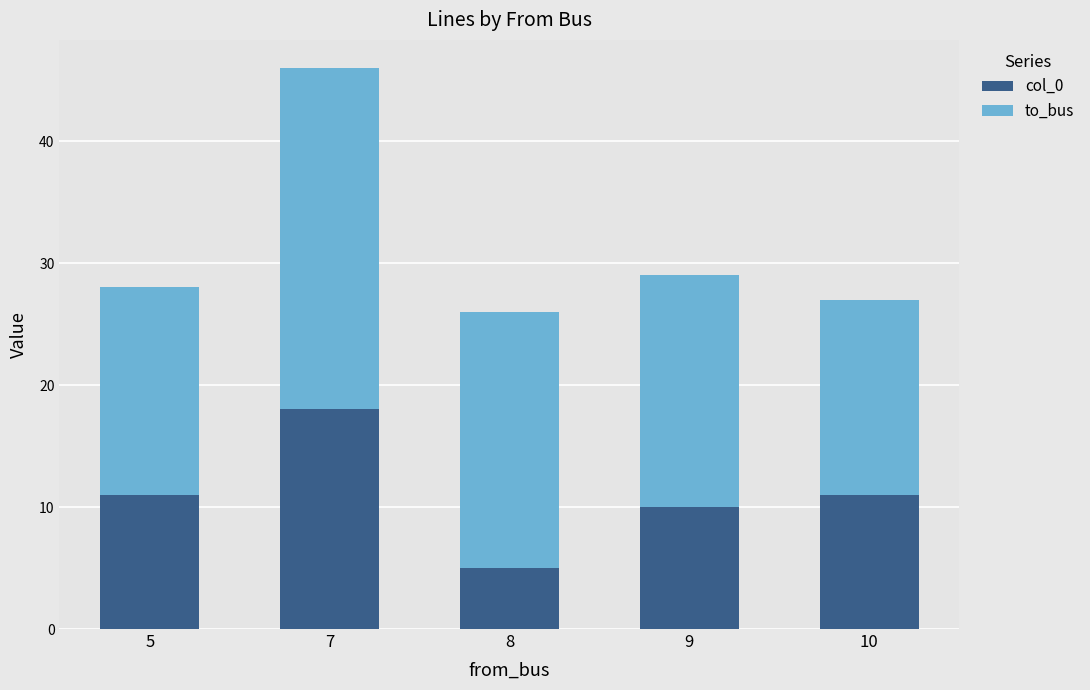

At which category is the sum across all series the highest?

7